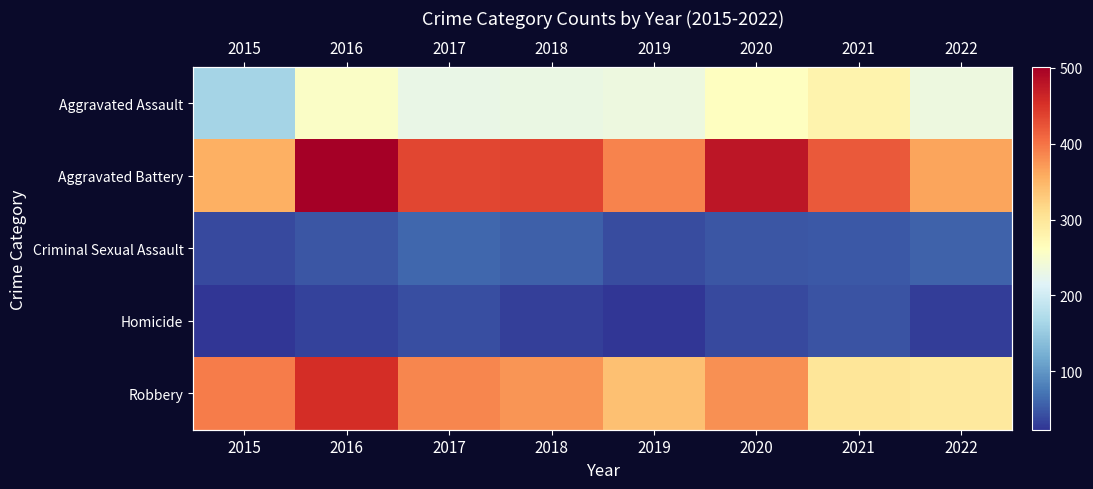

How many values in the Aggravated Assault series exceed 235?

3